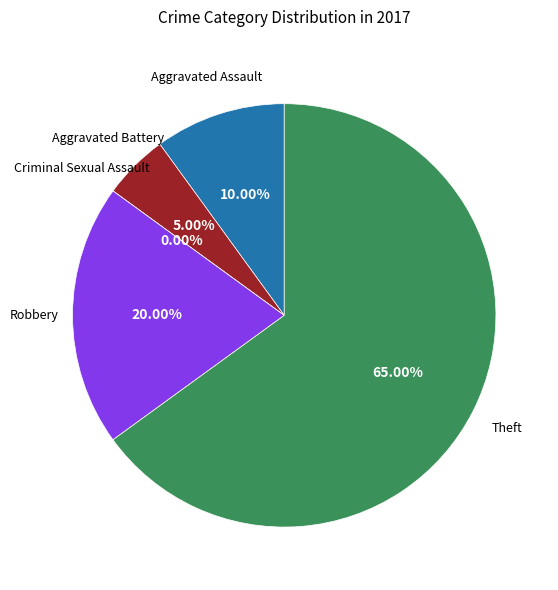

To the nearest percent, what percentage of the pie is Aggravated Assault?

10%